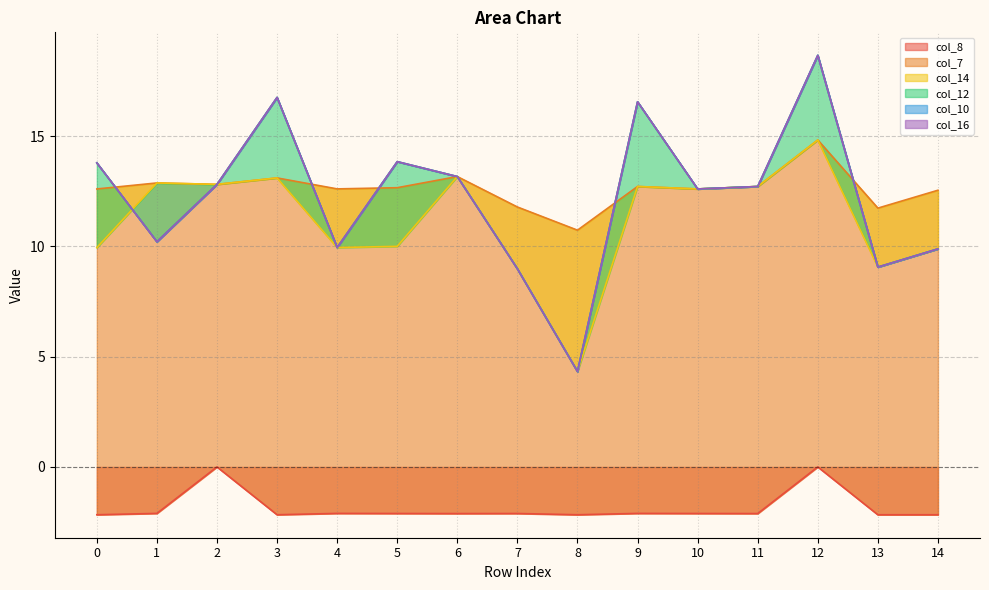

What is the lowest value of the col_8 series?

-2.2